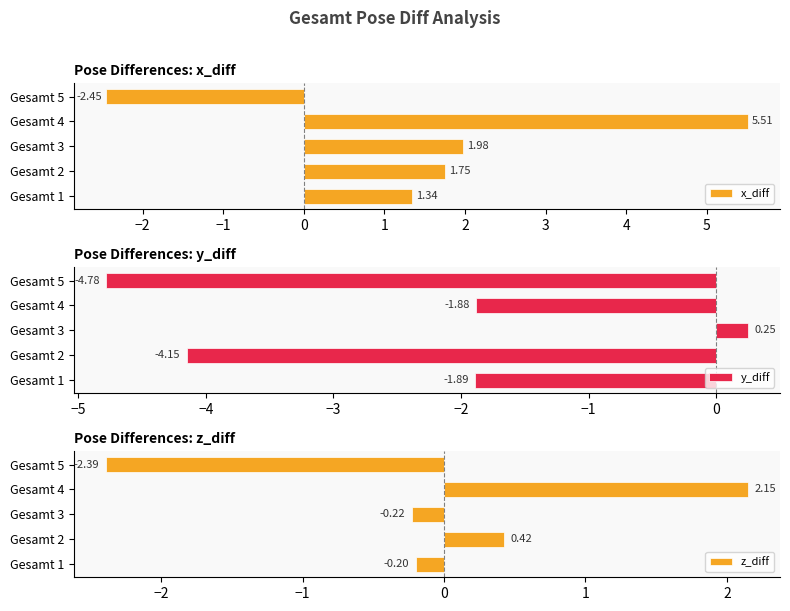

How many positive values does the y_diff series have?

1